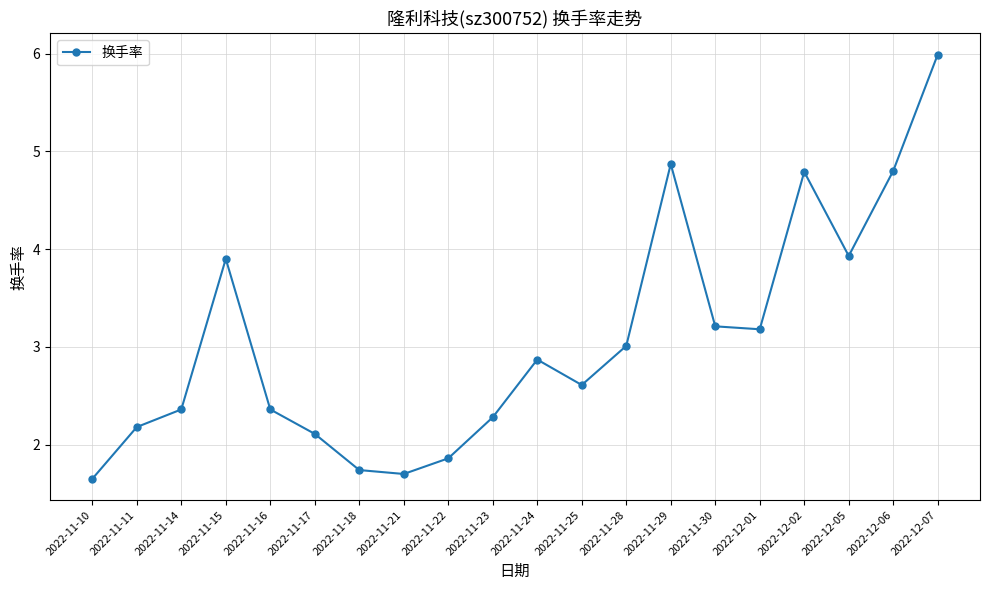

What is the value of the 12th point from the left?

2.6